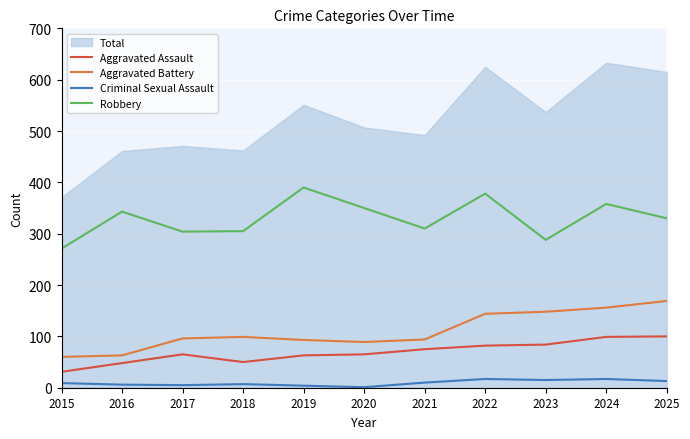

True or false: Aggravated Assault has a value of 99 at 2024.

True